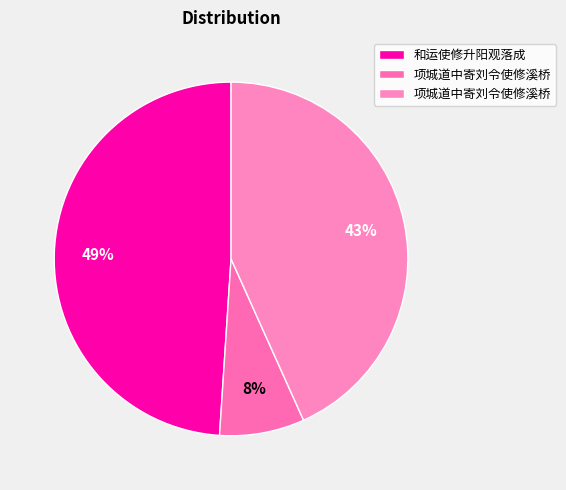

How many slices are in this pie chart?

3